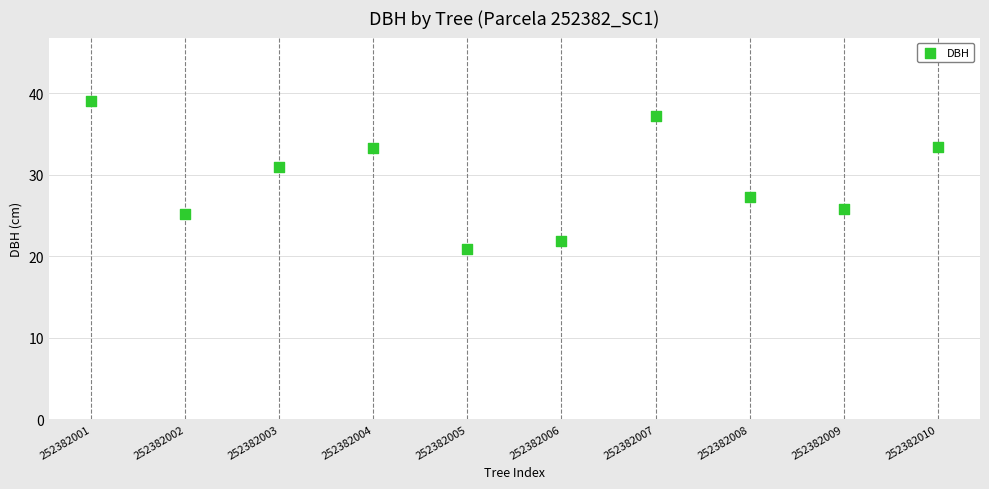

What is the range of Y values (max minus min)?

18.2